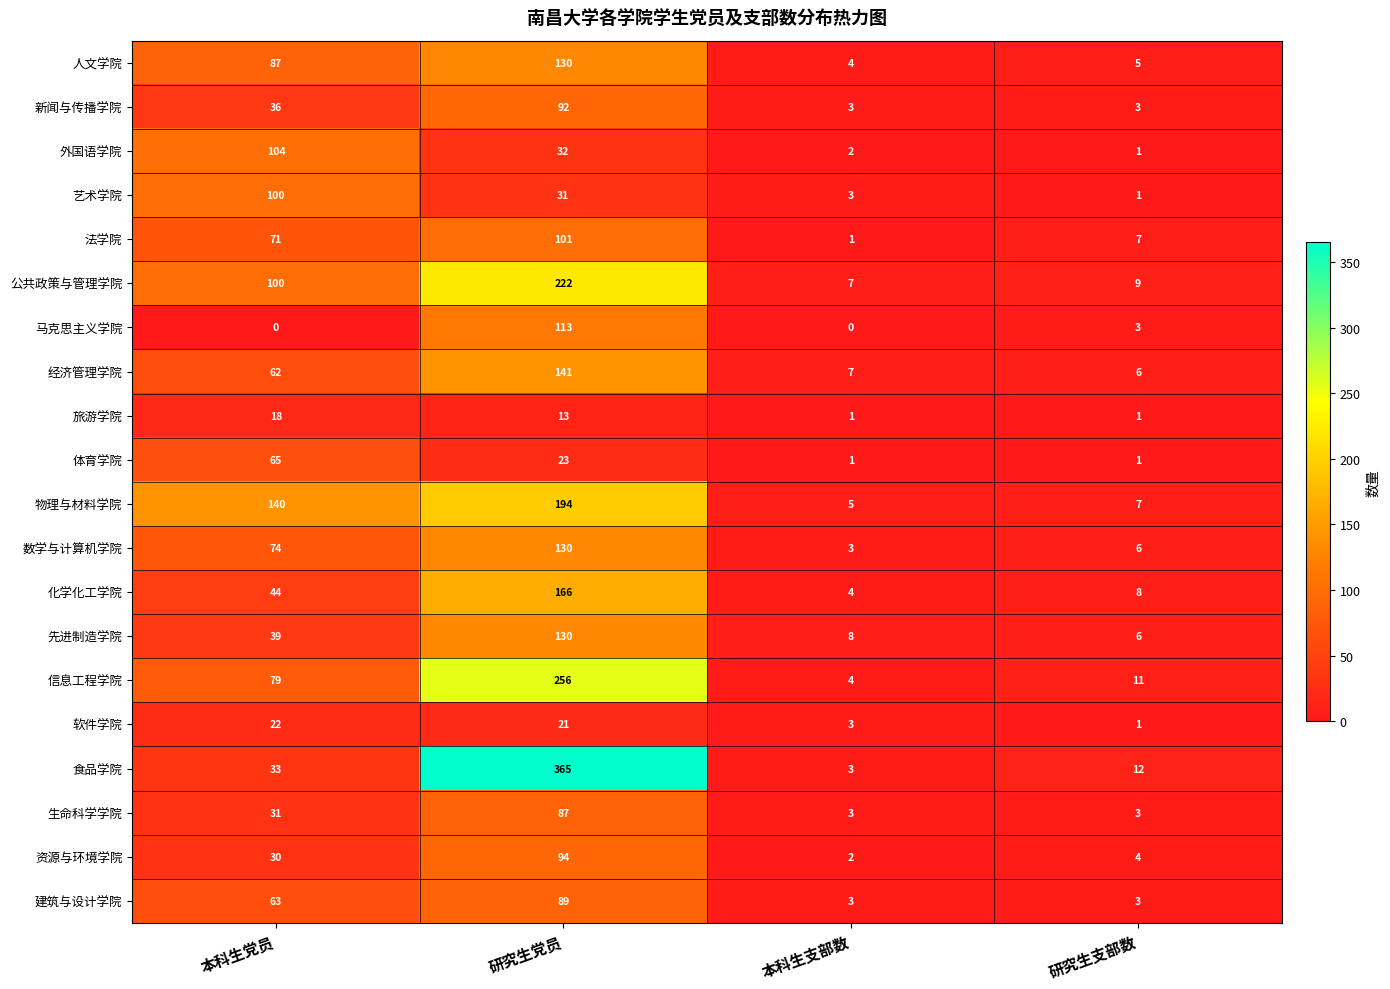

Rank the categories by 公共政策与管理学院 value from highest to lowest.

研究生党员, 本科生党员, 研究生支部数, 本科生支部数